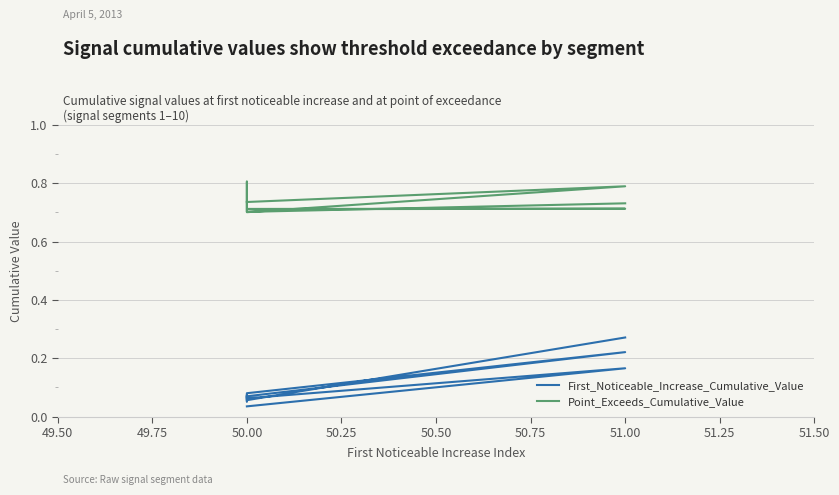

Reading right to left, extract all data points from this chart.

First_Noticeable_Increase_Cumulative_Value: 0.3	0.1	0.1	0.2	0.1	0.1	0.1	0.1	0.2	0.0
Point_Exceeds_Cumulative_Value: 0.7	0.7	0.7	0.7	0.7	0.8	0.8	0.7	0.8	0.7